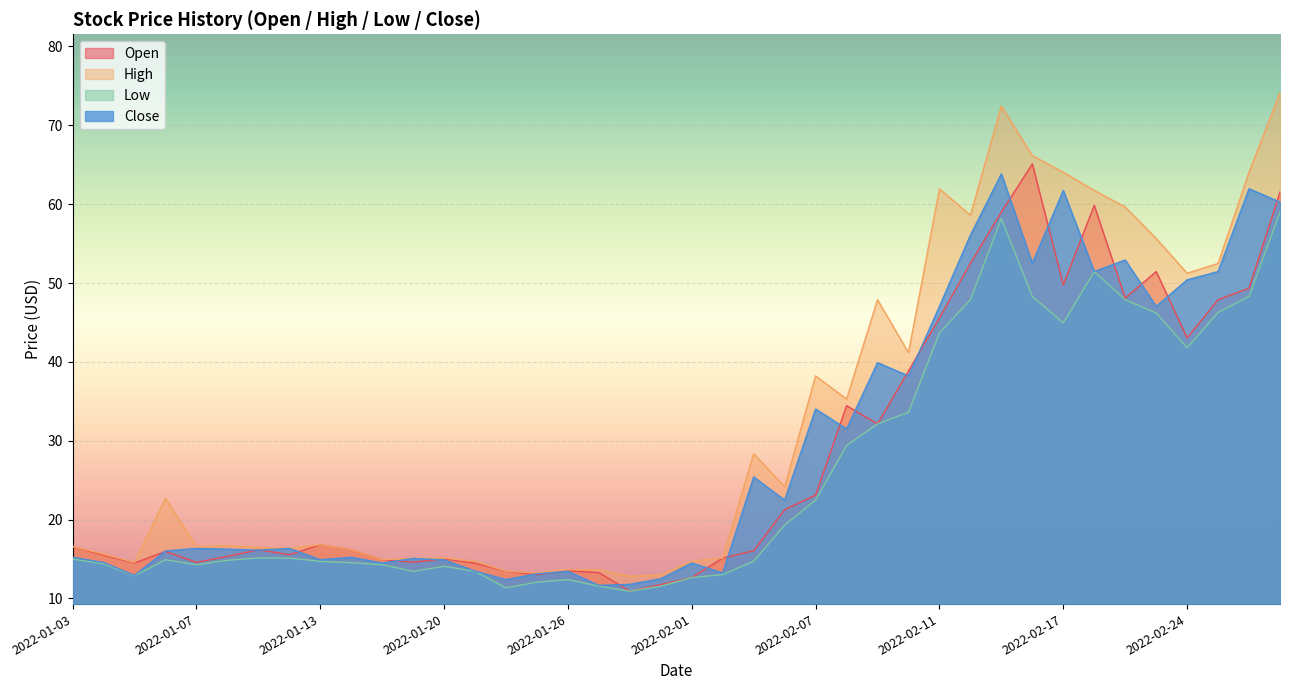

True or false: High has a value of 15.1 at 2022-01-19.

True